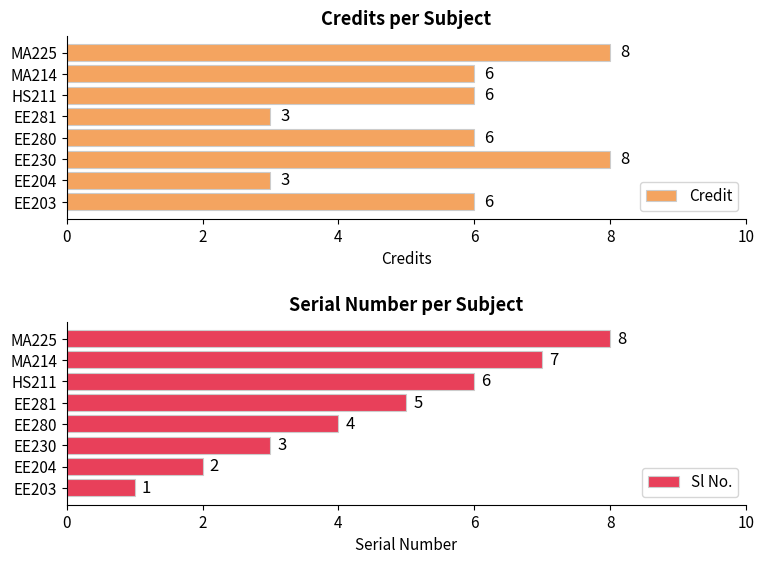

Reading right to left, transcribe all the data shown in this chart.

Credit: 8	6	6	3	6	8	3	6
Sl No.: 8	7	6	5	4	3	2	1